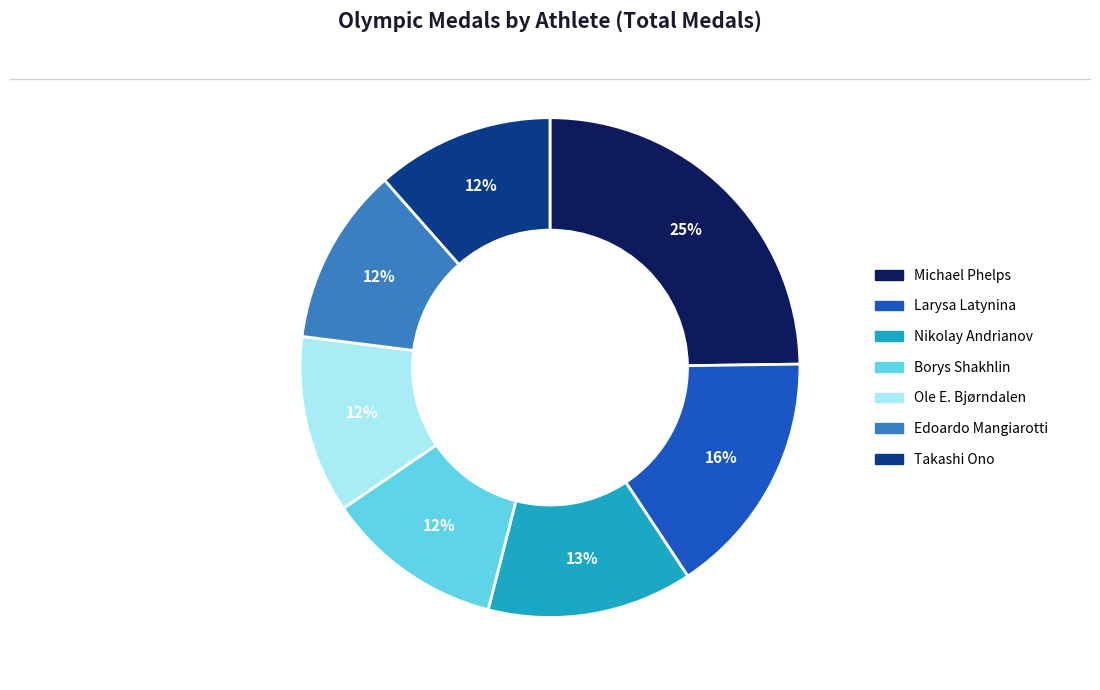

Does any single category account for the majority?

No